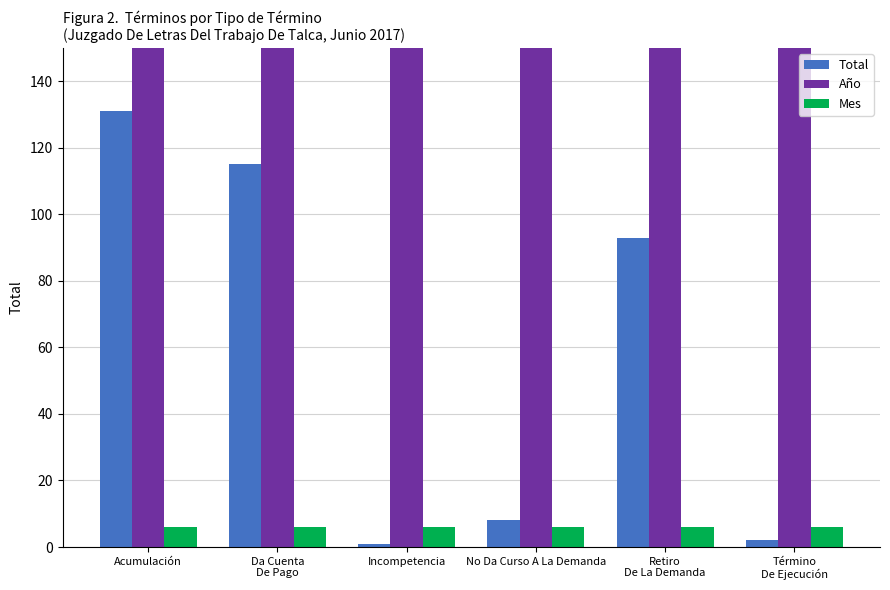

Is it true that Mes equals 6 at Retiro
De La Demanda?

True